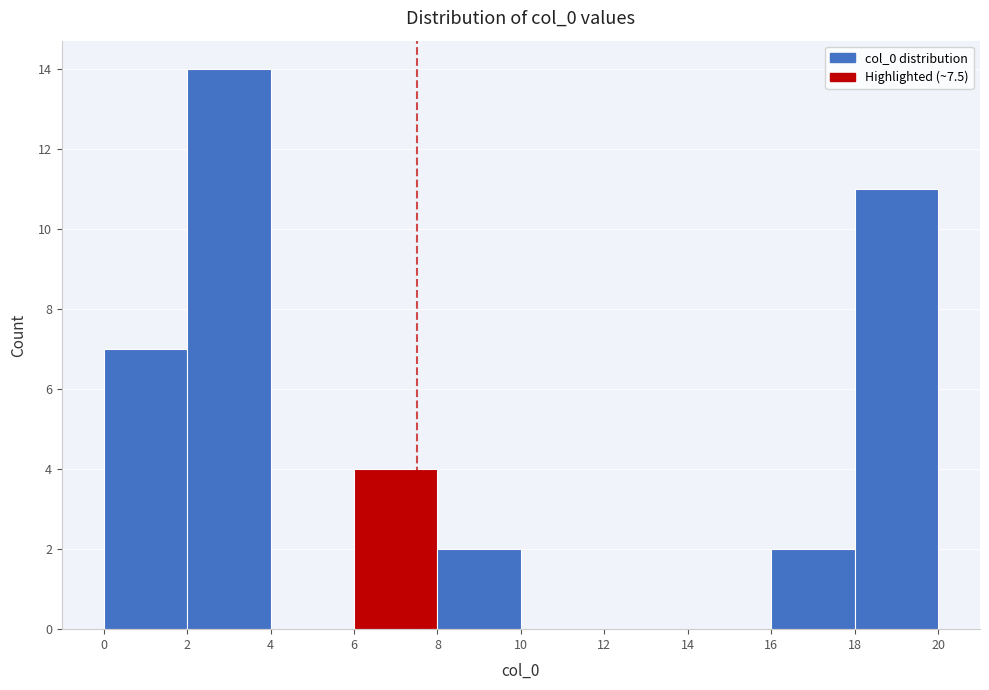

Reading left to right, list every bar in this chart as the range it spans on the x-axis followed by its height. The values are not printed on the chart, so give them approximately, as read against the axis.

0 to 2: 7
2 to 4: 14
4 to 6: 0
6 to 8: 4
8 to 10: 2
10 to 12: 0
12 to 14: 0
14 to 16: 0
16 to 18: 2
18 to 20: 11